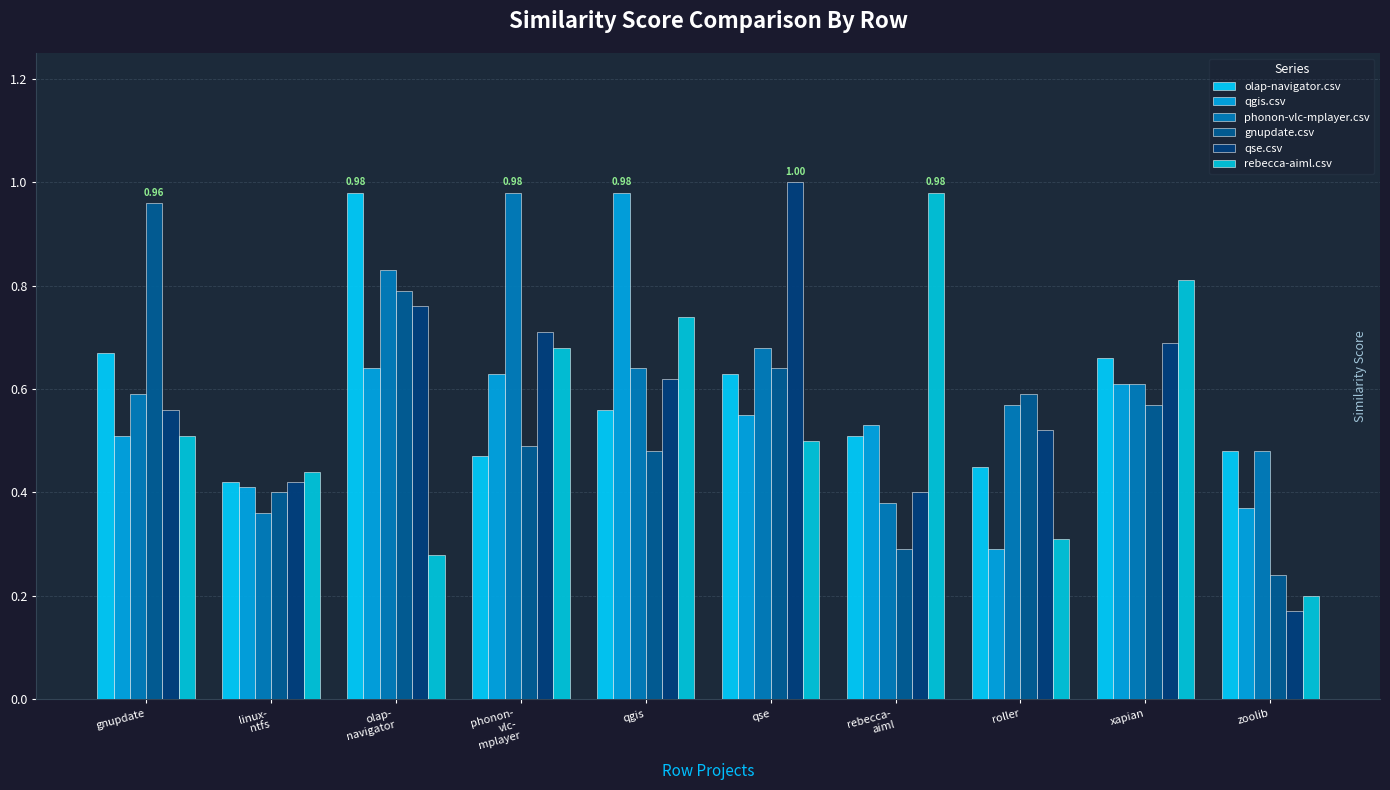

Which series changed the most between xapian and zoolib?

rebecca-aiml.csv